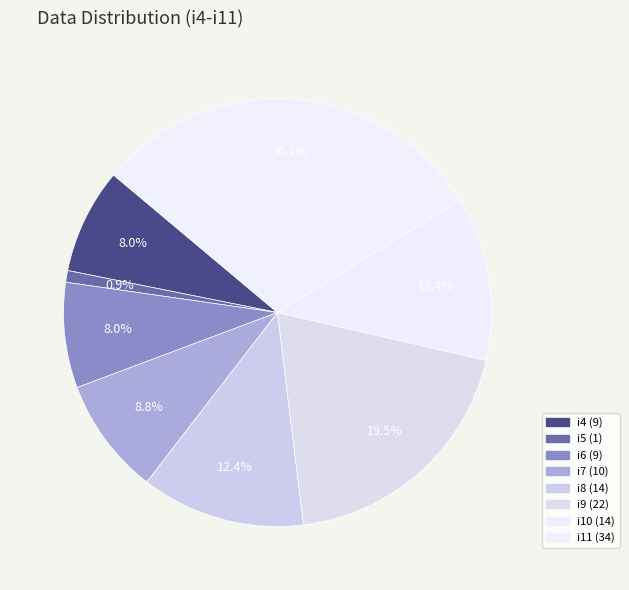

Approximately how many times larger is the value at i9 compared to i7?

2.2